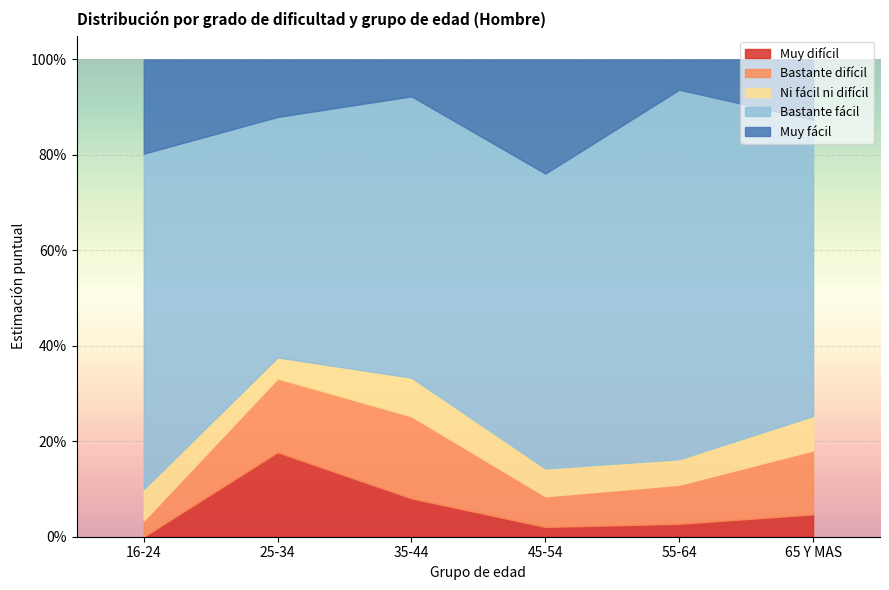

Where is the first local maximum for Bastante fácil?

55-64